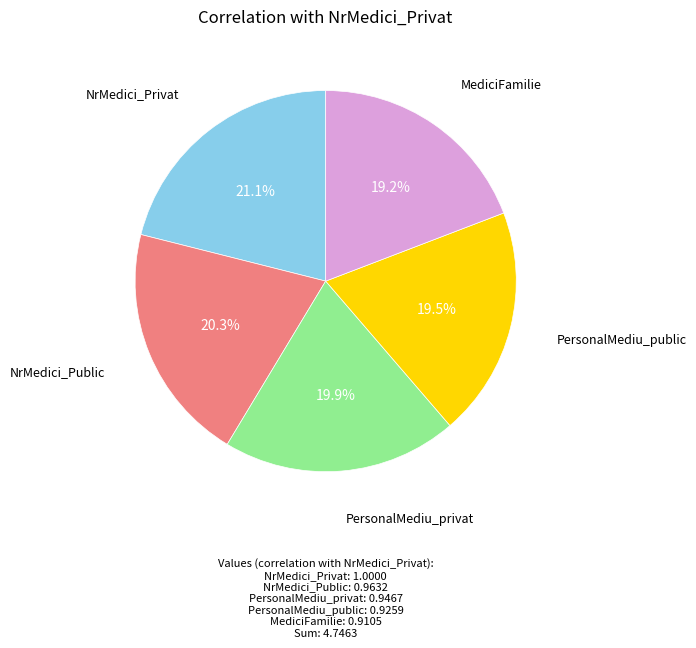

Is there any slice that represents more than half of the pie?

No